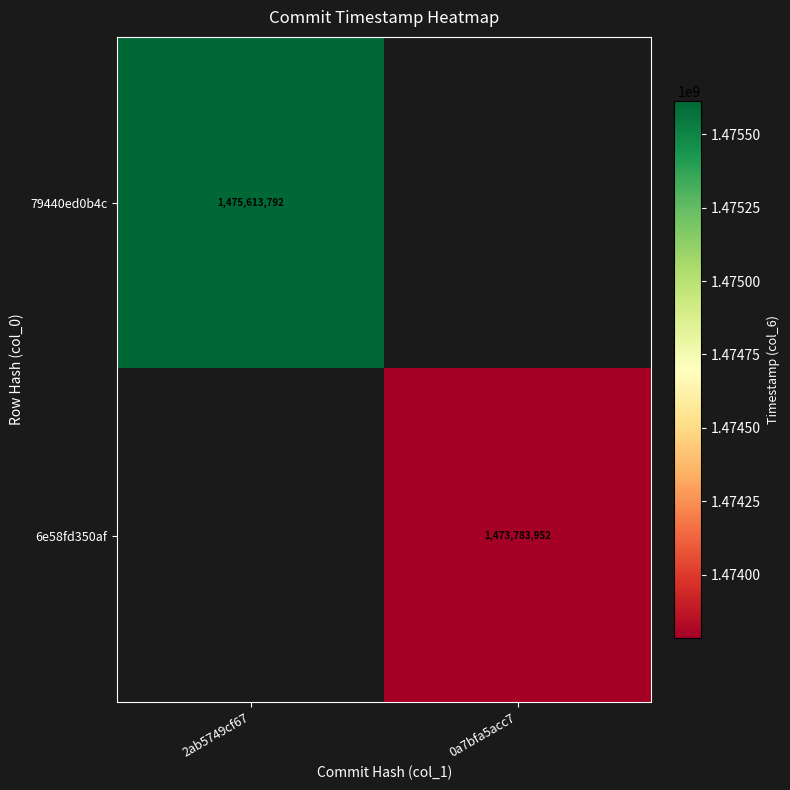

The value of 79440ed0b4c at 2ab5749cf67 is 893845483. True or false?

False